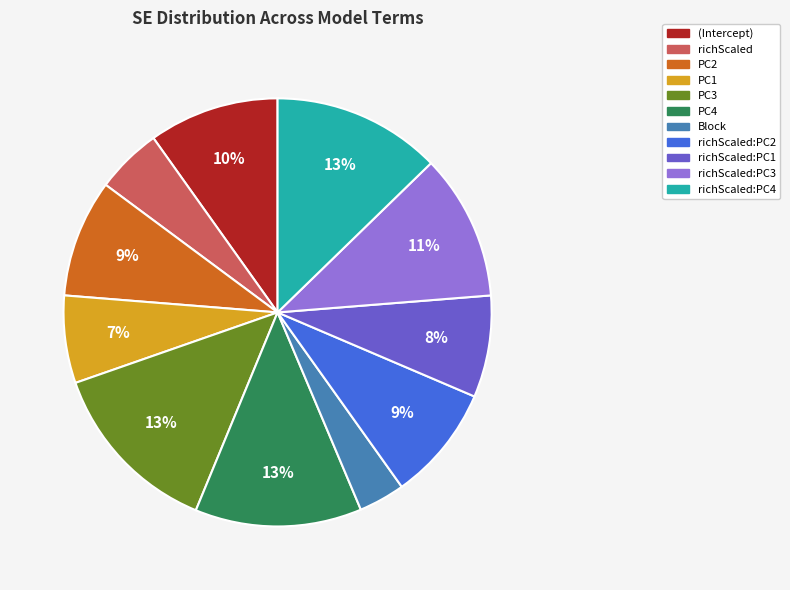

To the nearest percent, what is the average slice percentage?

9%